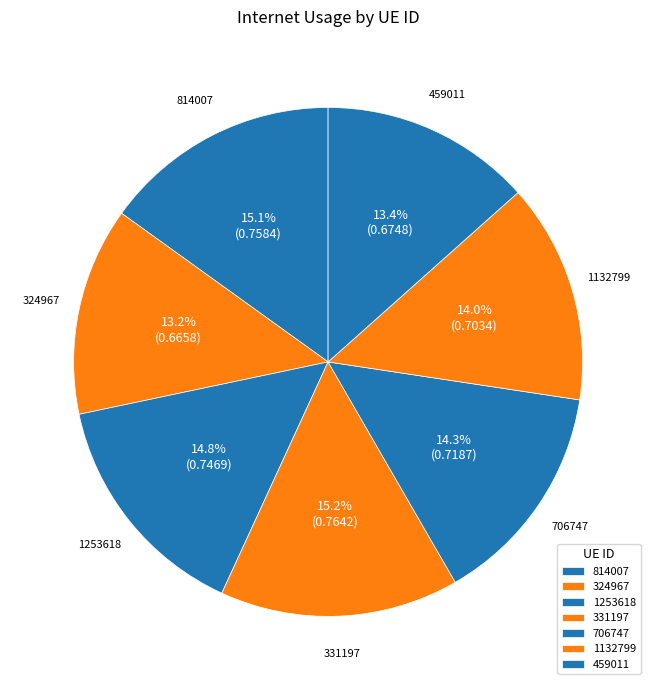

To the nearest percent, what is the difference between the 706747 and 331197 slice percentages?

1%